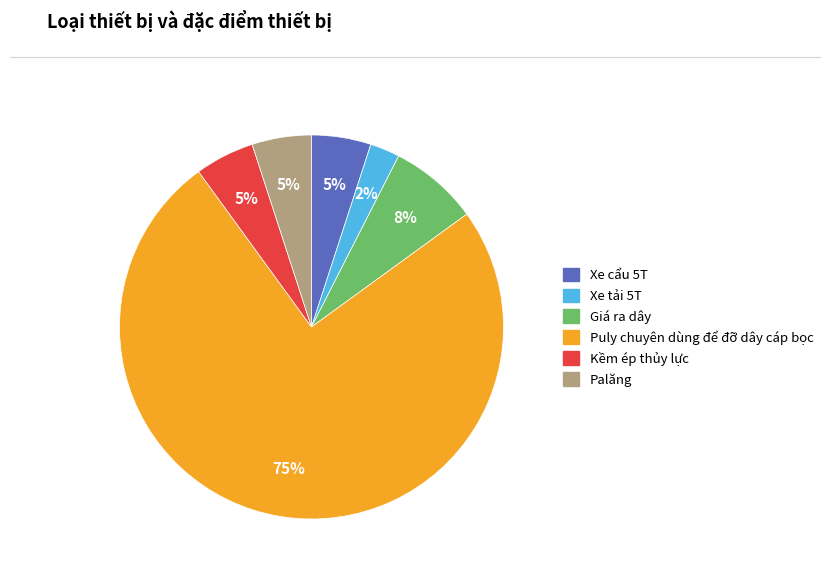

Is it true that Xe cẩu 5T is 5% of the pie?

True